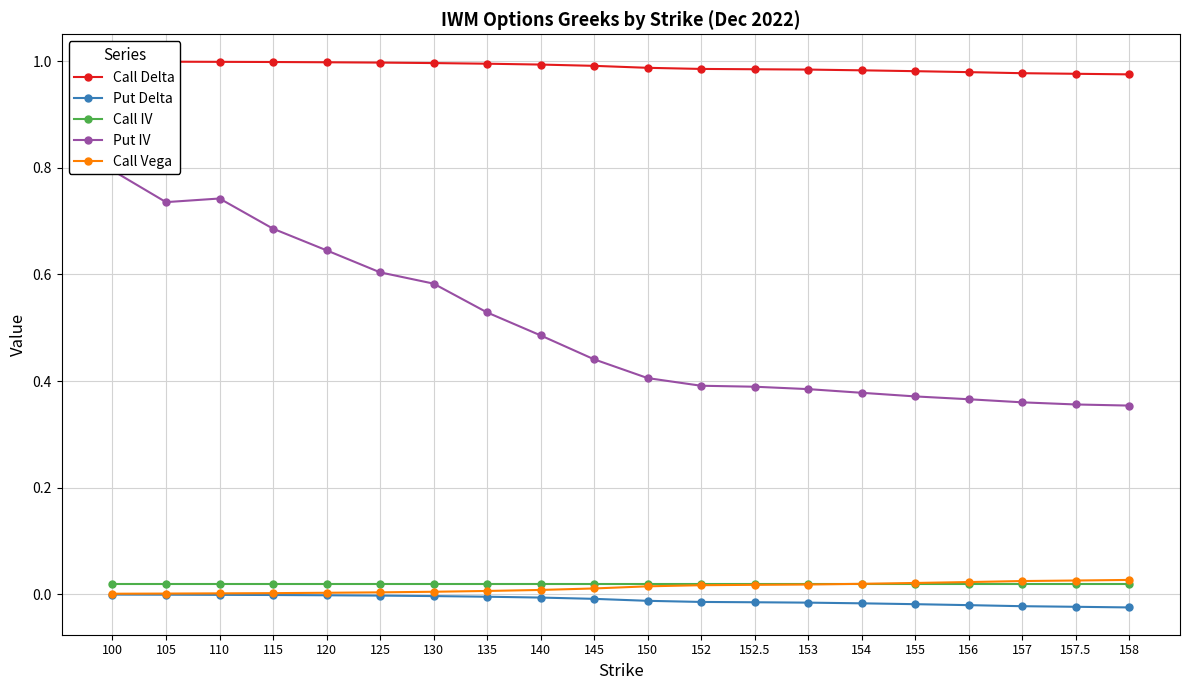

Which label corresponds to the smallest value in the chart?

158